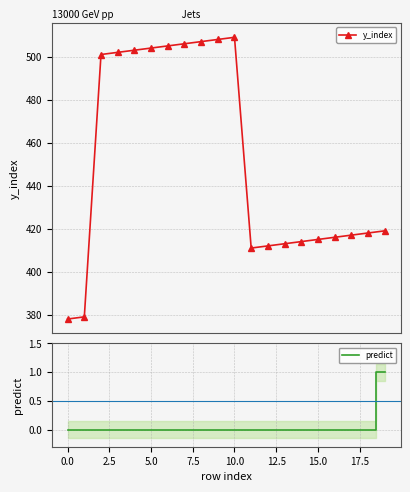

Rank the series at 14 from lowest to highest value.

predict, y_index